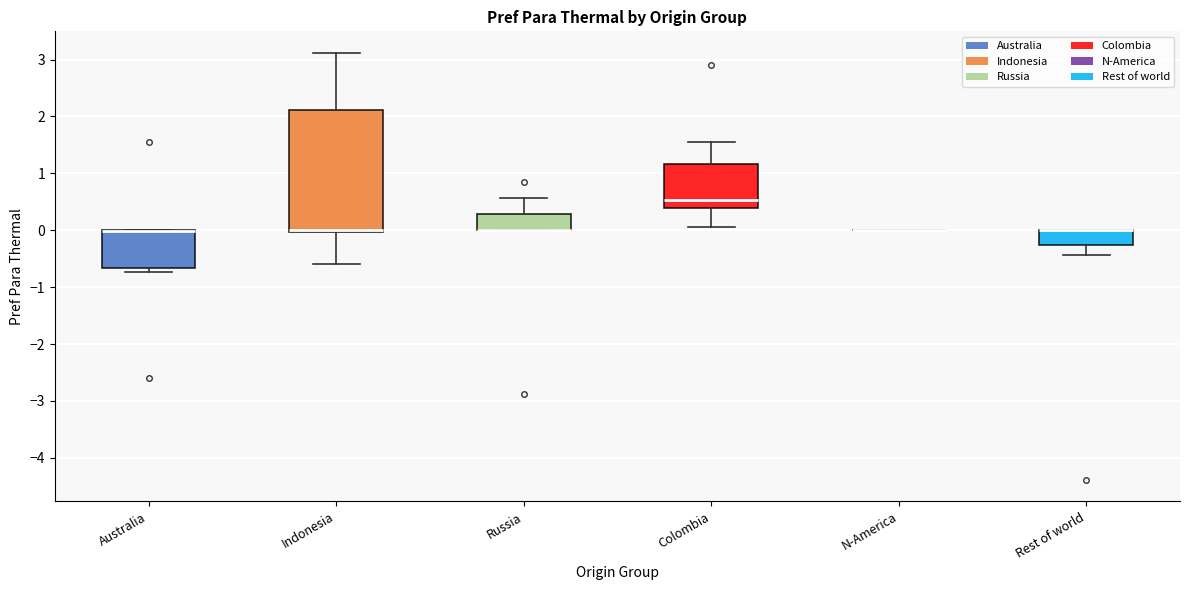

Where is the lower edge of the box for Indonesia on the y-axis? The values are not printed on the chart, so give them approximately, as read against the axis.

0.0